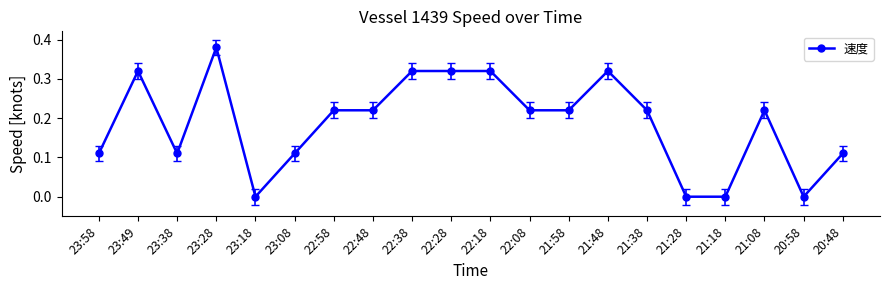

At which category does the data reach its first local valley?

23:38